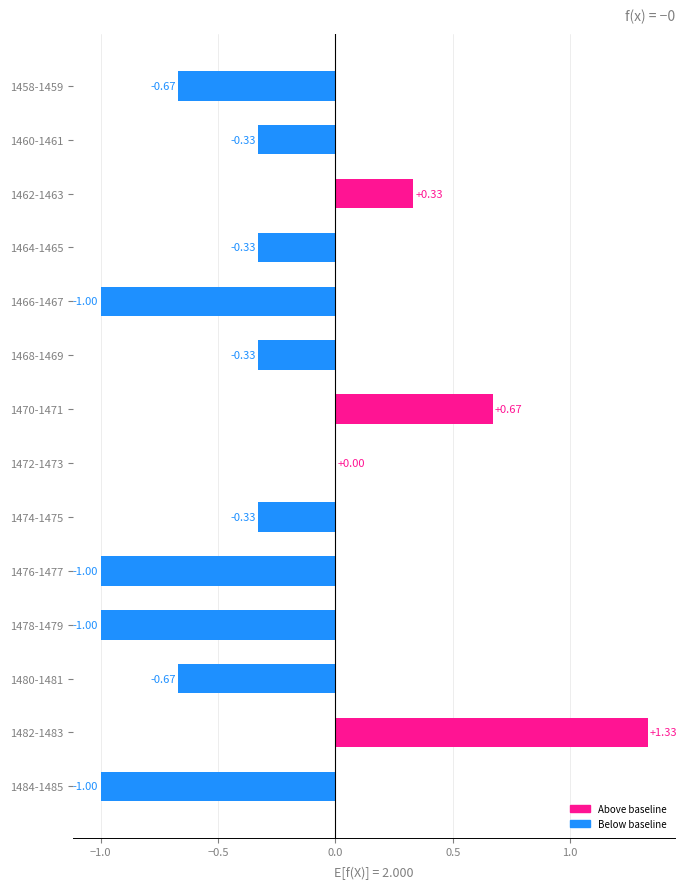

Are the bars horizontal?

Yes